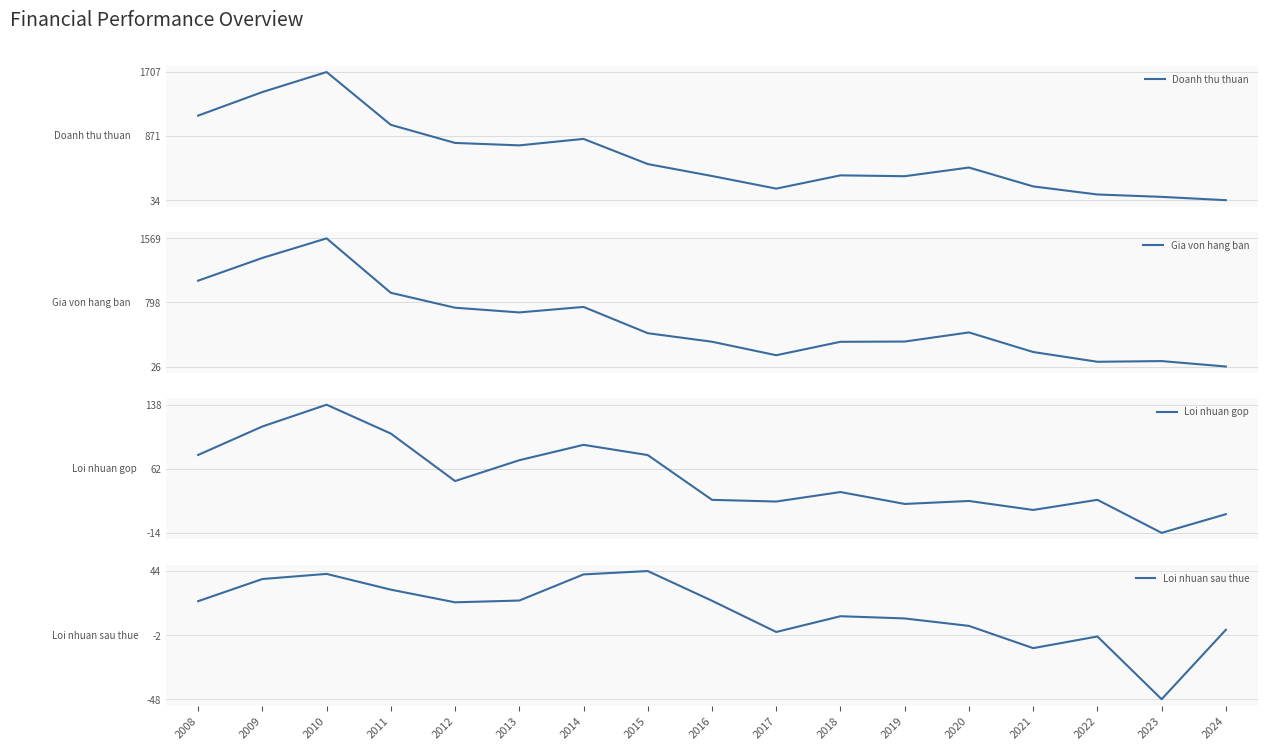

What is the value of the Loi nhuan sau thue point at the 8th from the left?

43.9